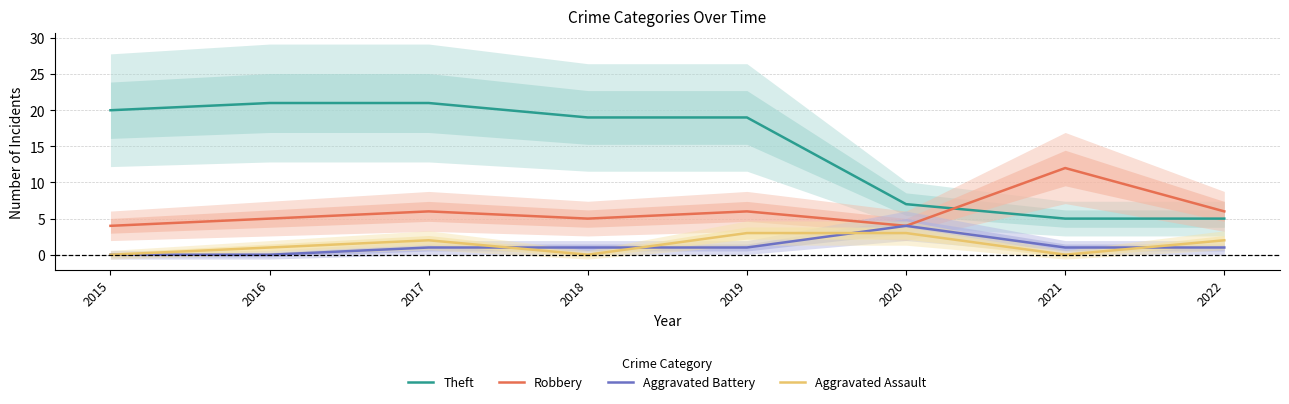

What is the sum of all Aggravated Battery values?

9